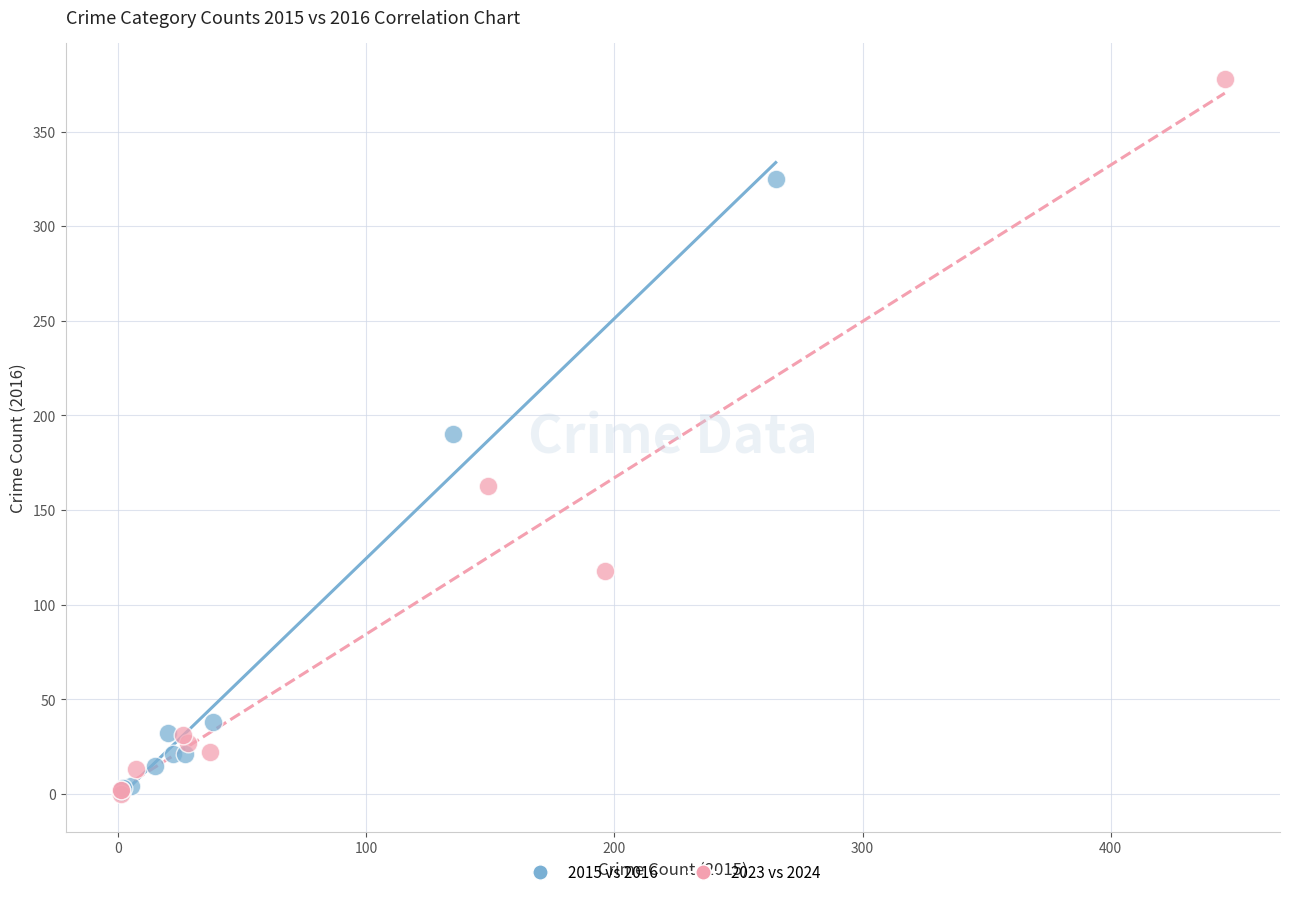

Which series has the widest spread of Y values?

2023 vs 2024